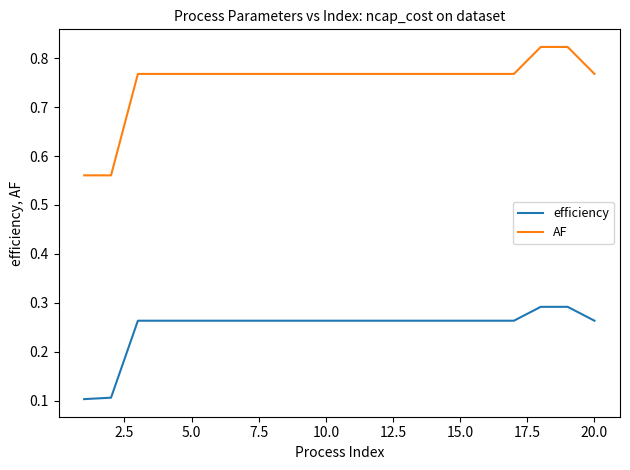

True or false: efficiency and AF cross at least once.

False